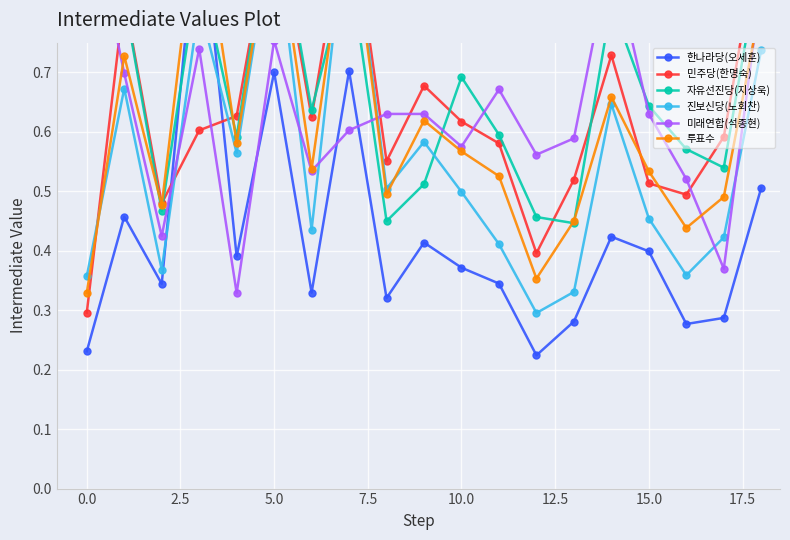

After their last crossing, which series has the higher values: 자유선진당(지상욱) or 한나라당(오세훈)?

자유선진당(지상욱)